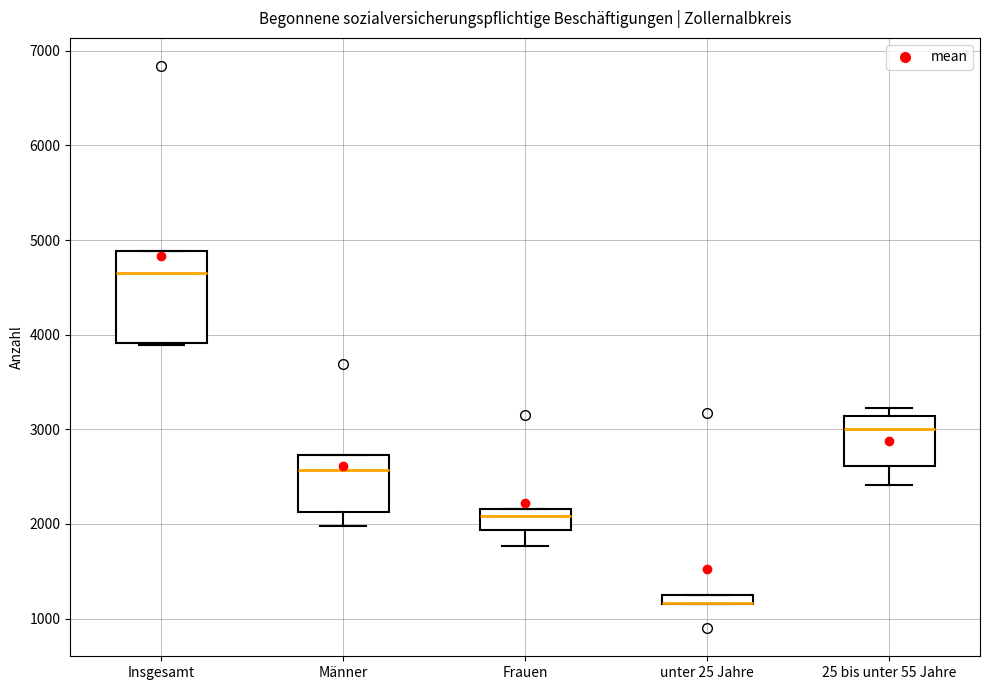

Comparing the boxes themselves (not the whiskers), which one is the tallest?

Insgesamt